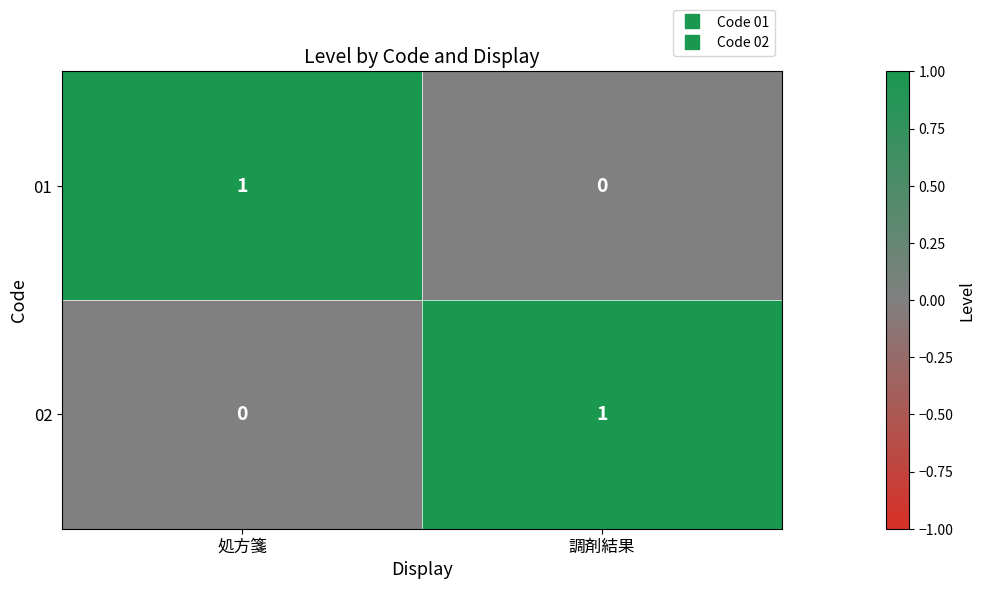

What is the greatest value displayed?

1